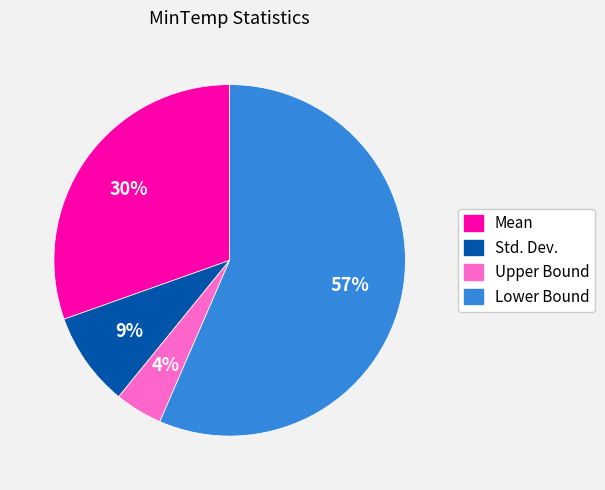

Is there a majority slice in this chart?

Yes